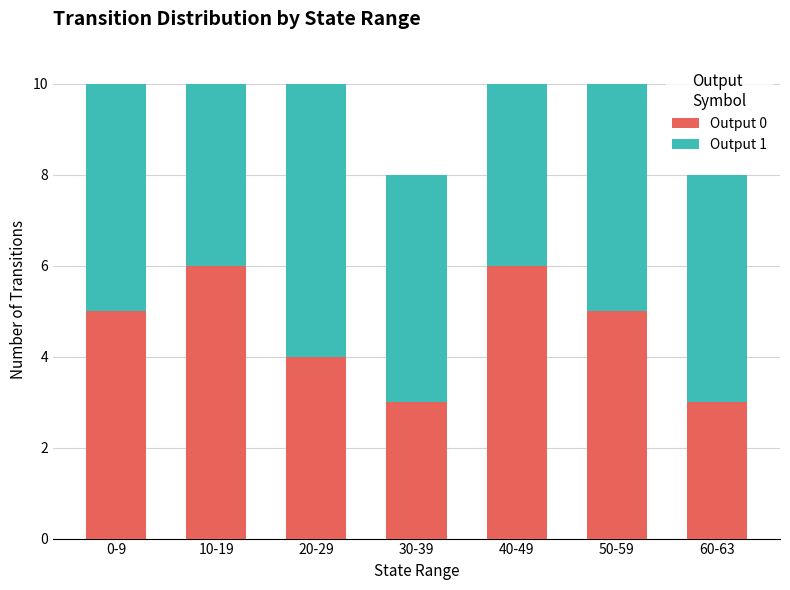

What is the sum of all Output 0 values?

32